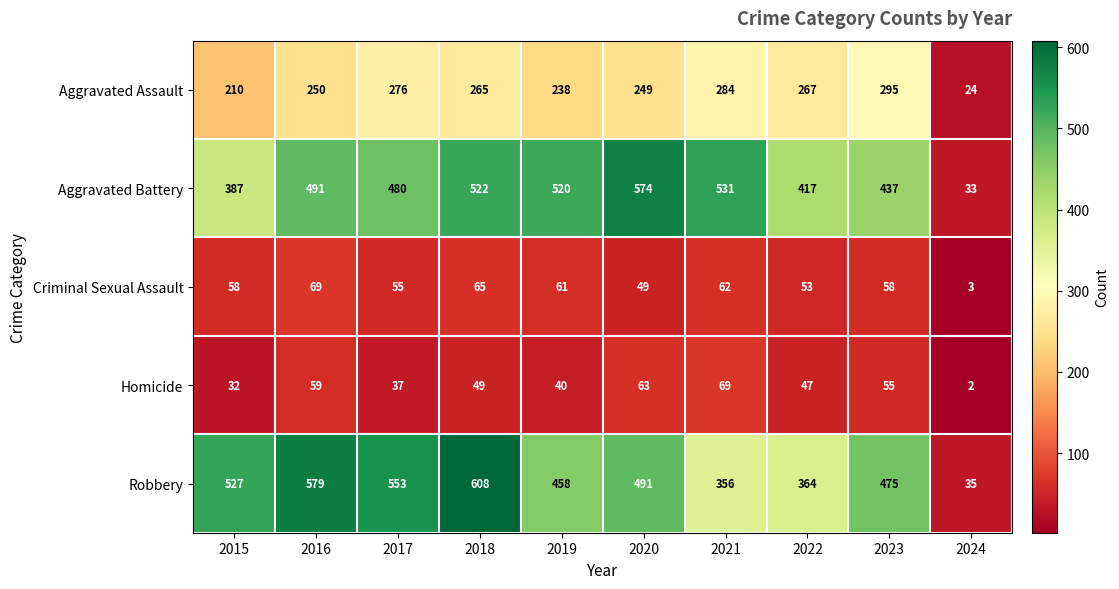

Is it true that Criminal Sexual Assault equals 87 at 2018?

False